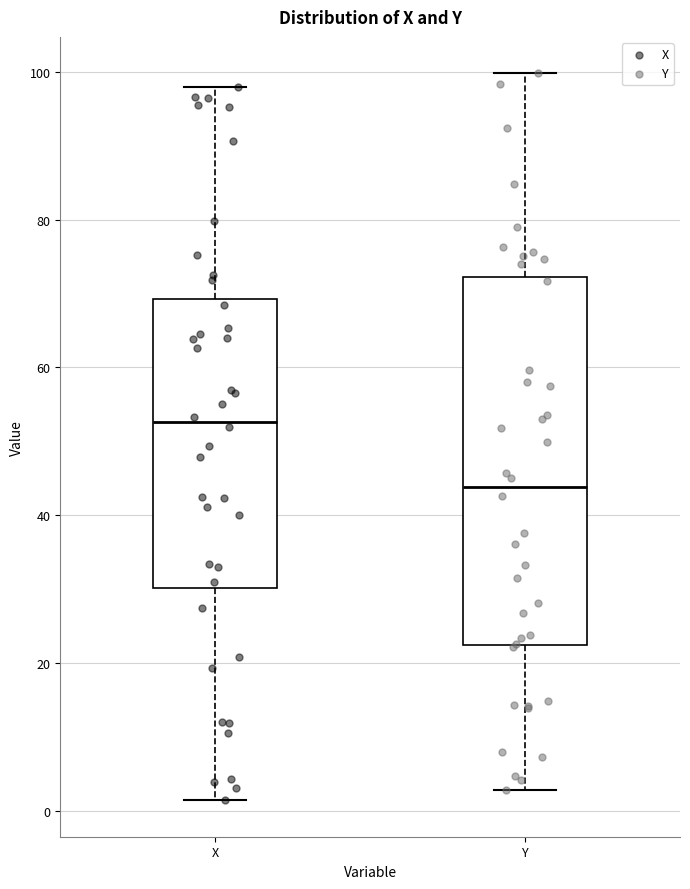

Where does the upper whisker of the box for X end on the y-axis? The values are not printed on the chart, so give them approximately, as read against the axis.

98